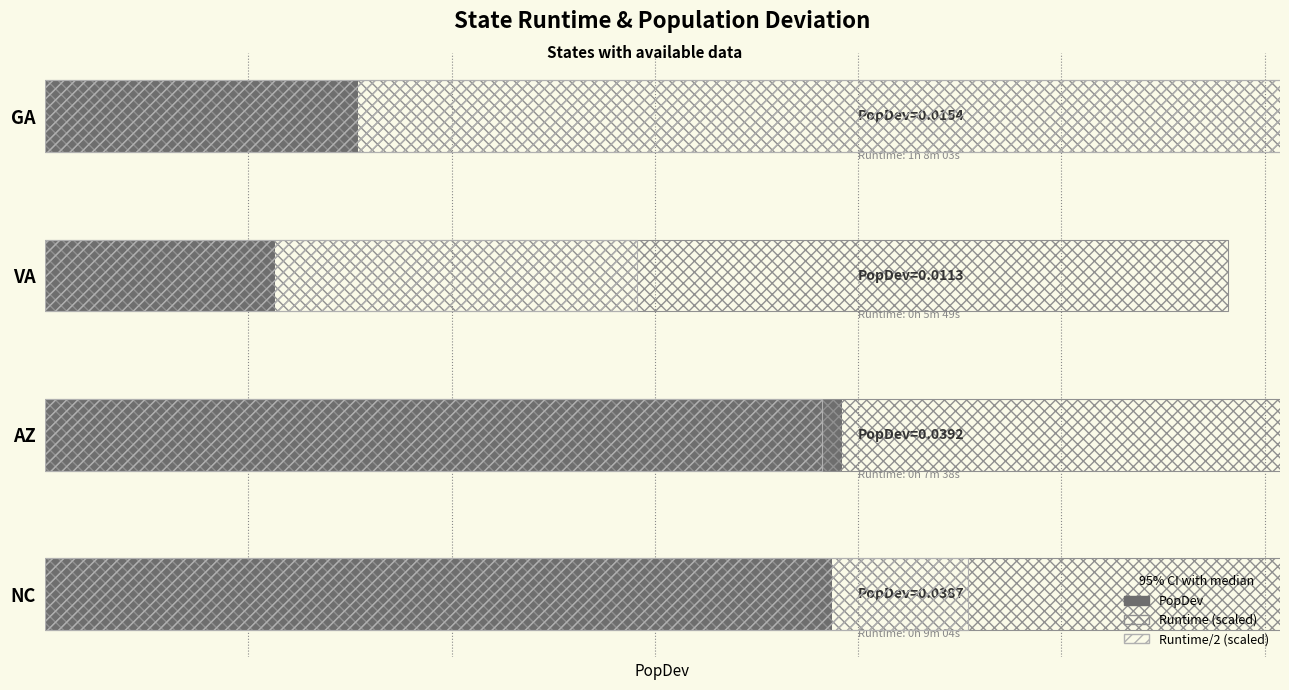

Which series has the largest total across all categories?

Runtime (scaled)